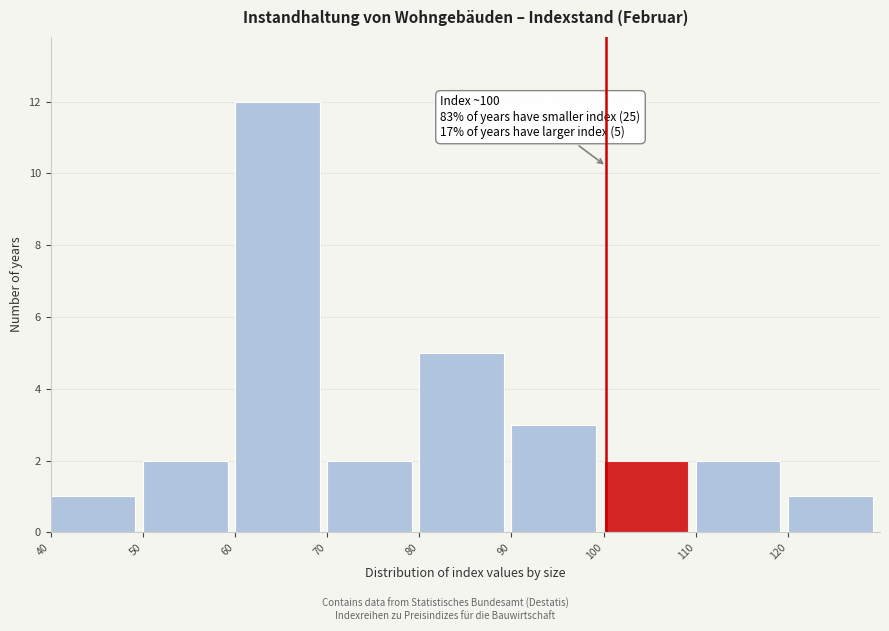

Which range on the x-axis has the tallest bar?

60 to 70